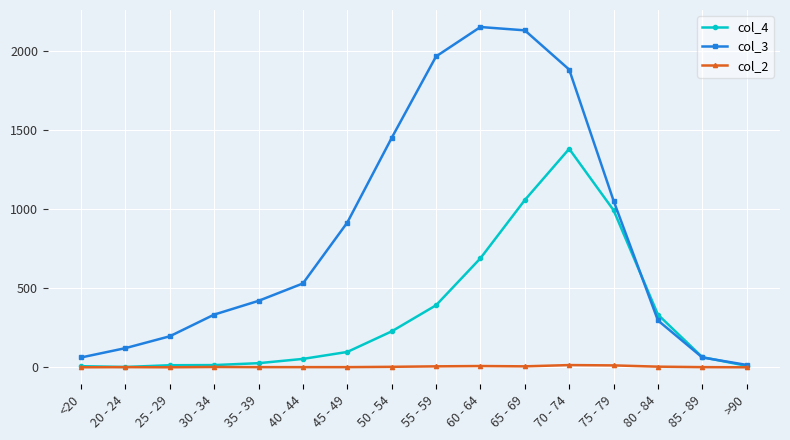

Is the value of col_2 at 20 - 24 greater than the value of col_4 at 35 - 39?

No